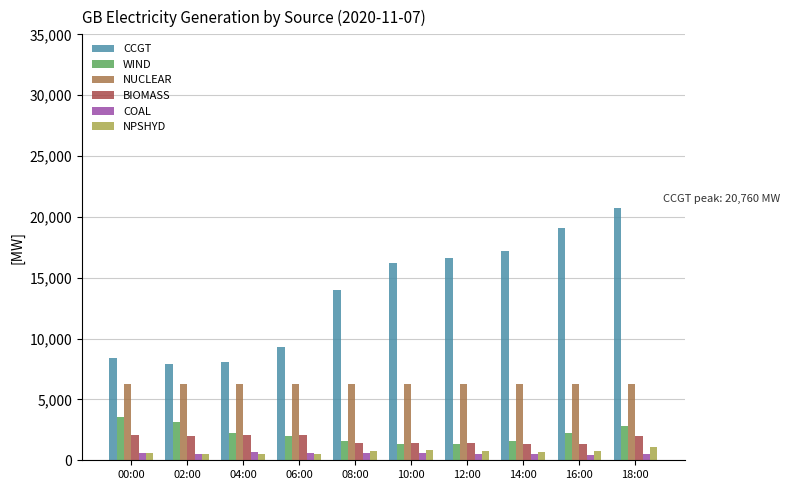

What value does the CCGT series have at 14:00, to the nearest 10?

17190